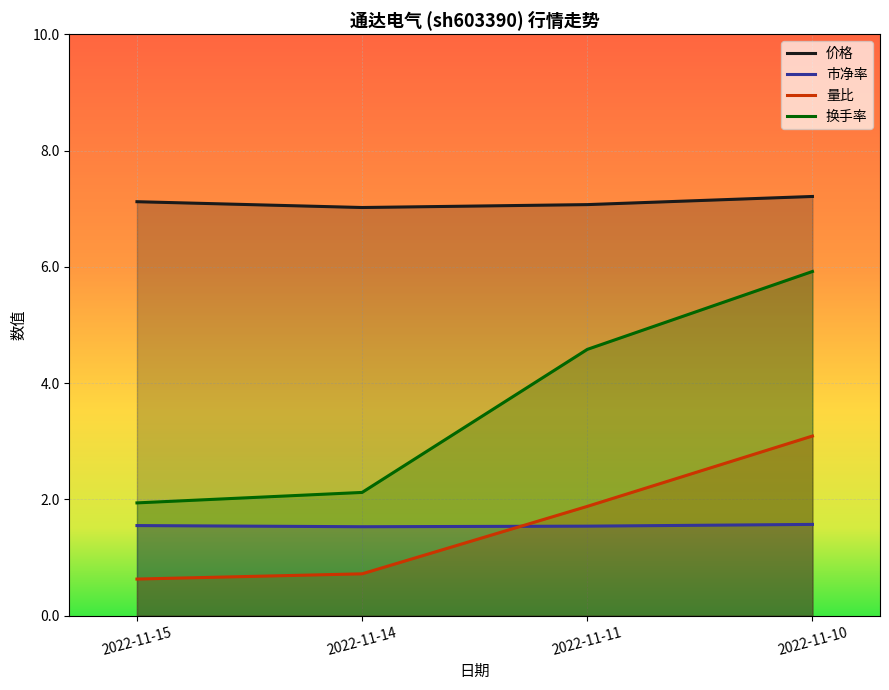

What is the value of the 价格 point at the 1st from the left?

7.1